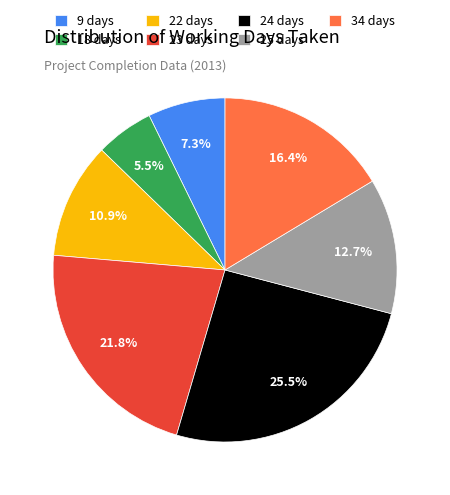

Which slice is the largest?

24 days